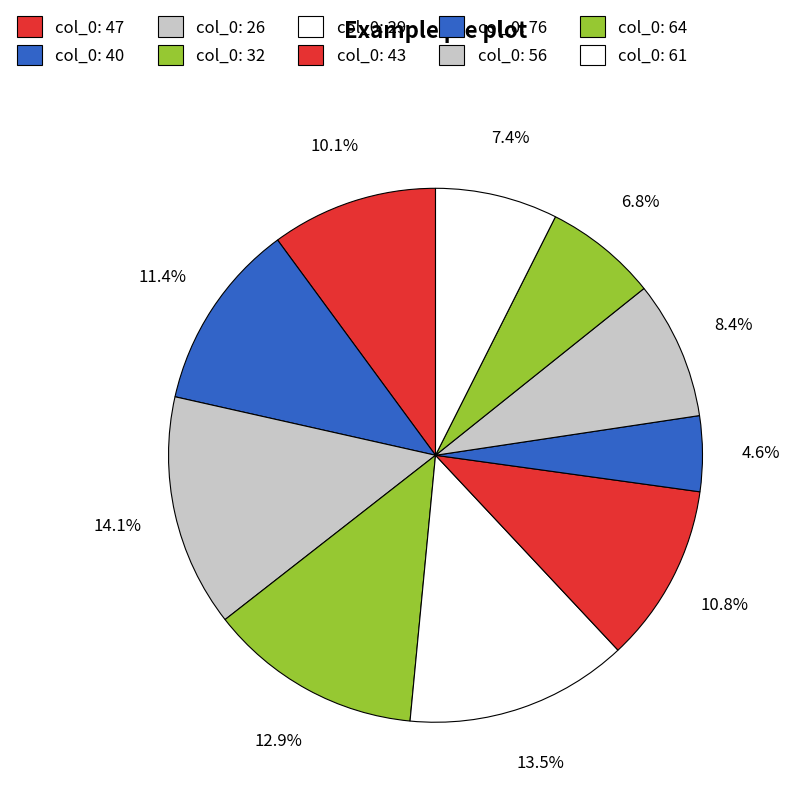

Does any single category account for the majority?

No